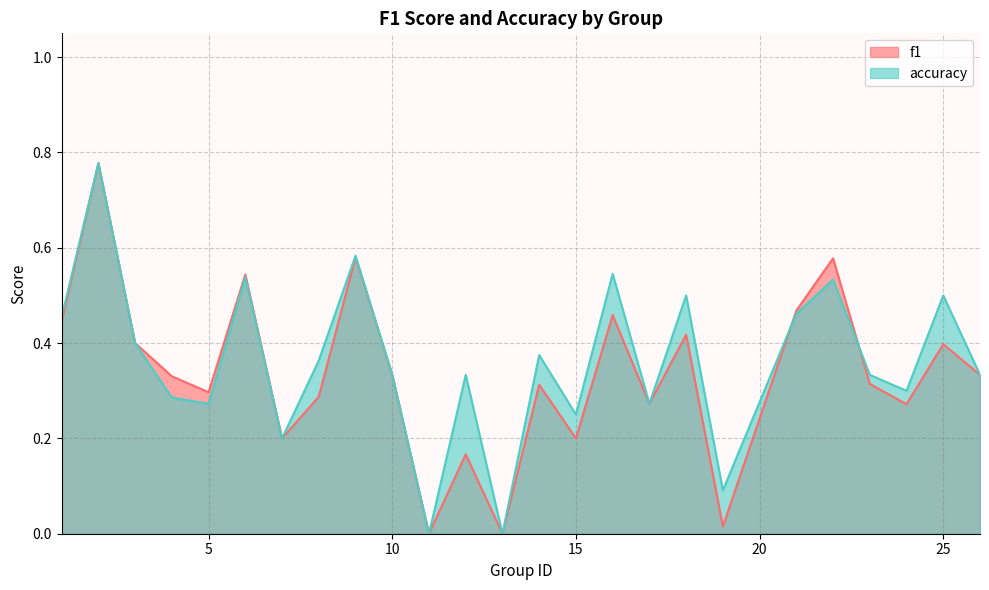

Between 3 and 15, which series saw the biggest shift?

f1